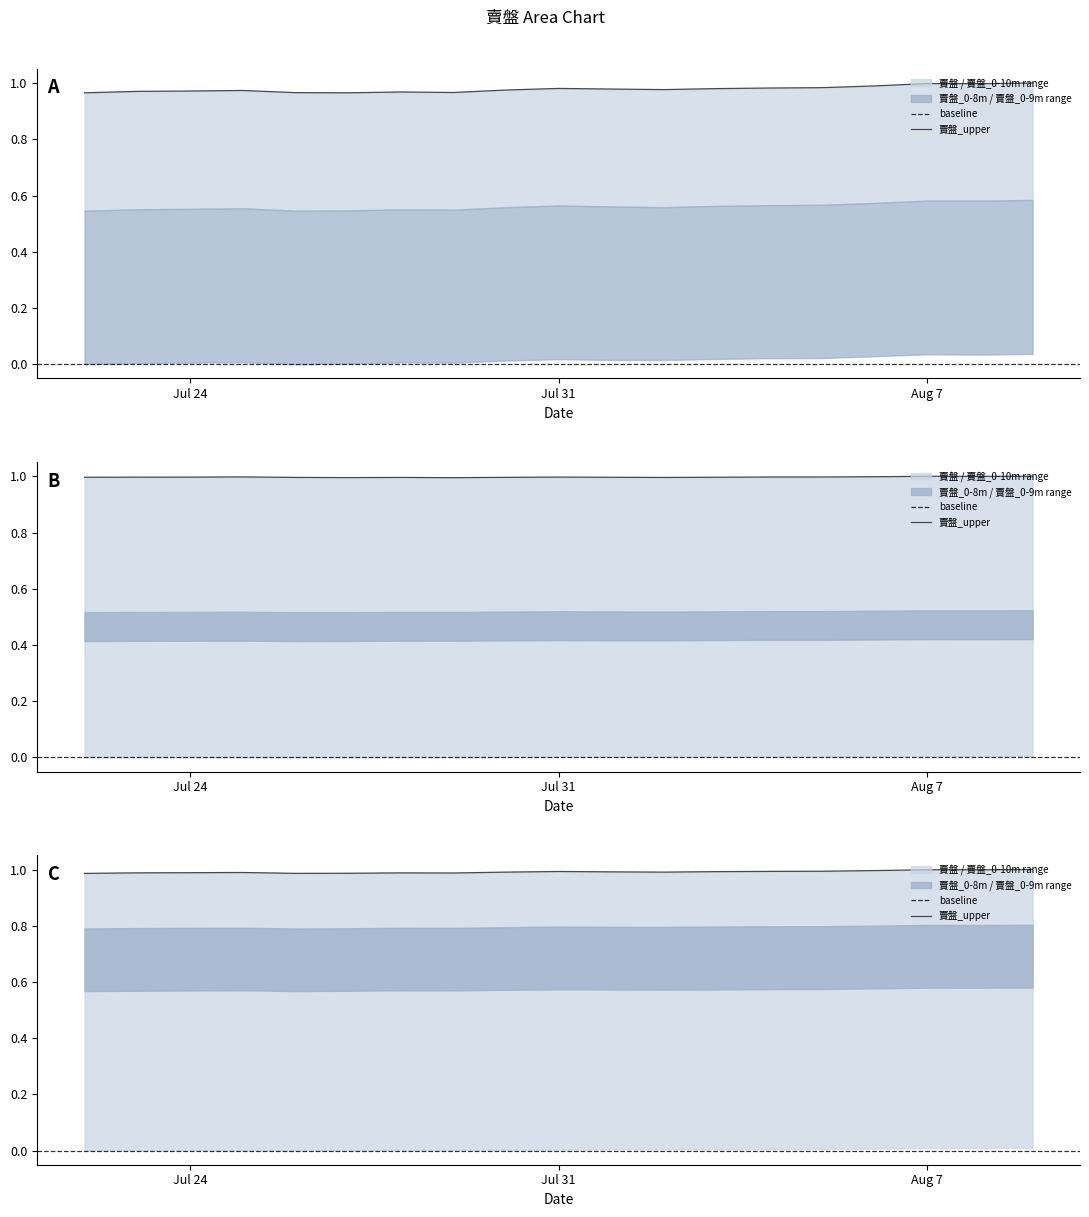

Is it true that 賣盤_0-8m equals 0.7 at 2023-07-26?

False